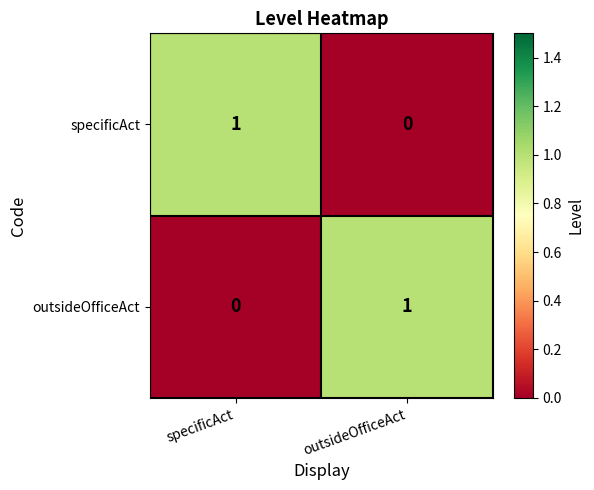

At specificAct, list the series in order from largest to smallest.

specificAct, outsideOfficeAct